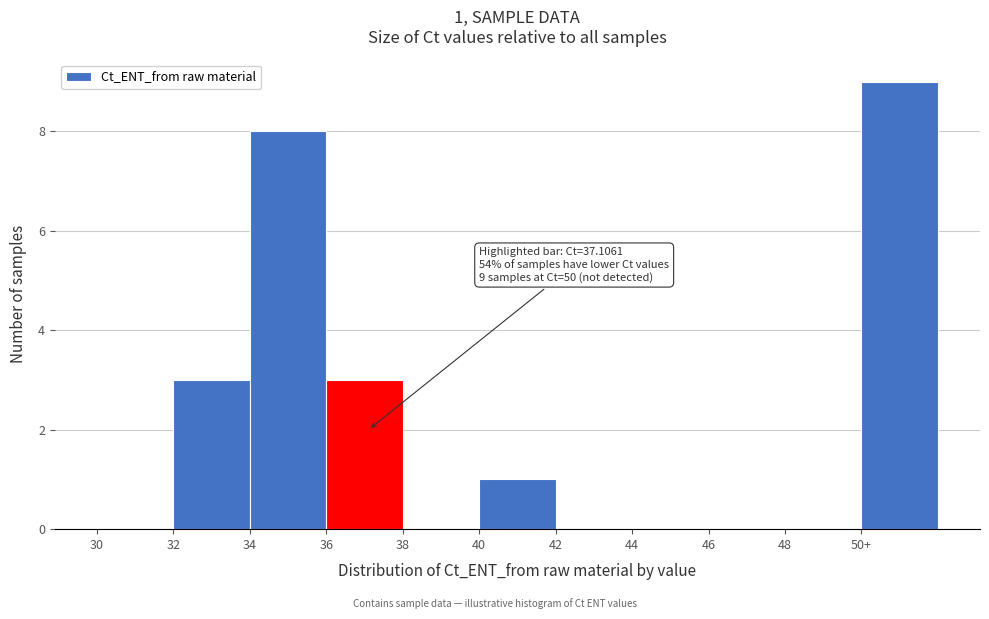

Reading left to right, list all the values displayed in this chart.

30=0	32=3	34=8	36=3	38=0	40=1	42=0	44=0	46=0	48=0	50+=9